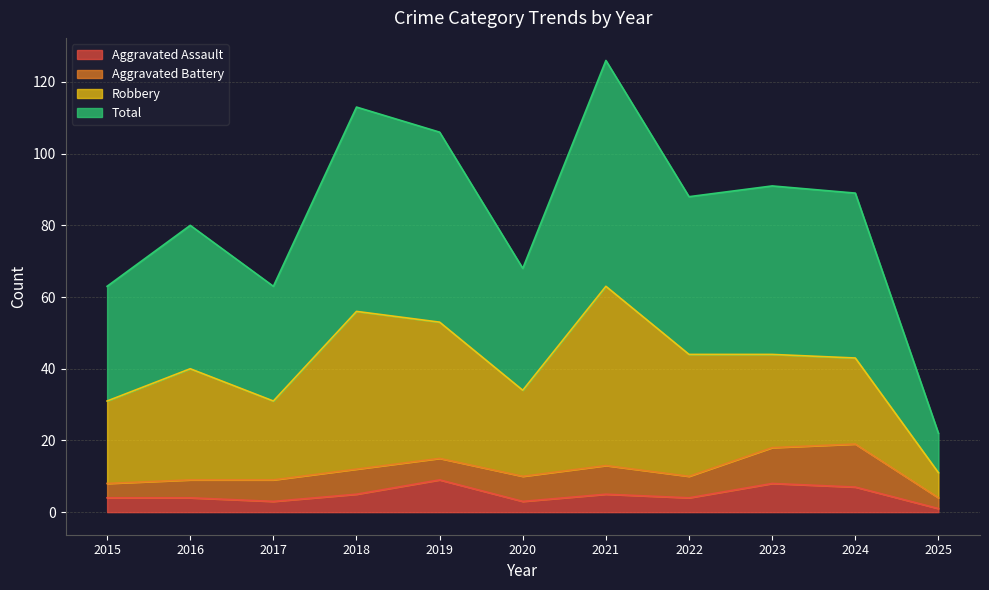

Which series has the widest spread of values?

Total